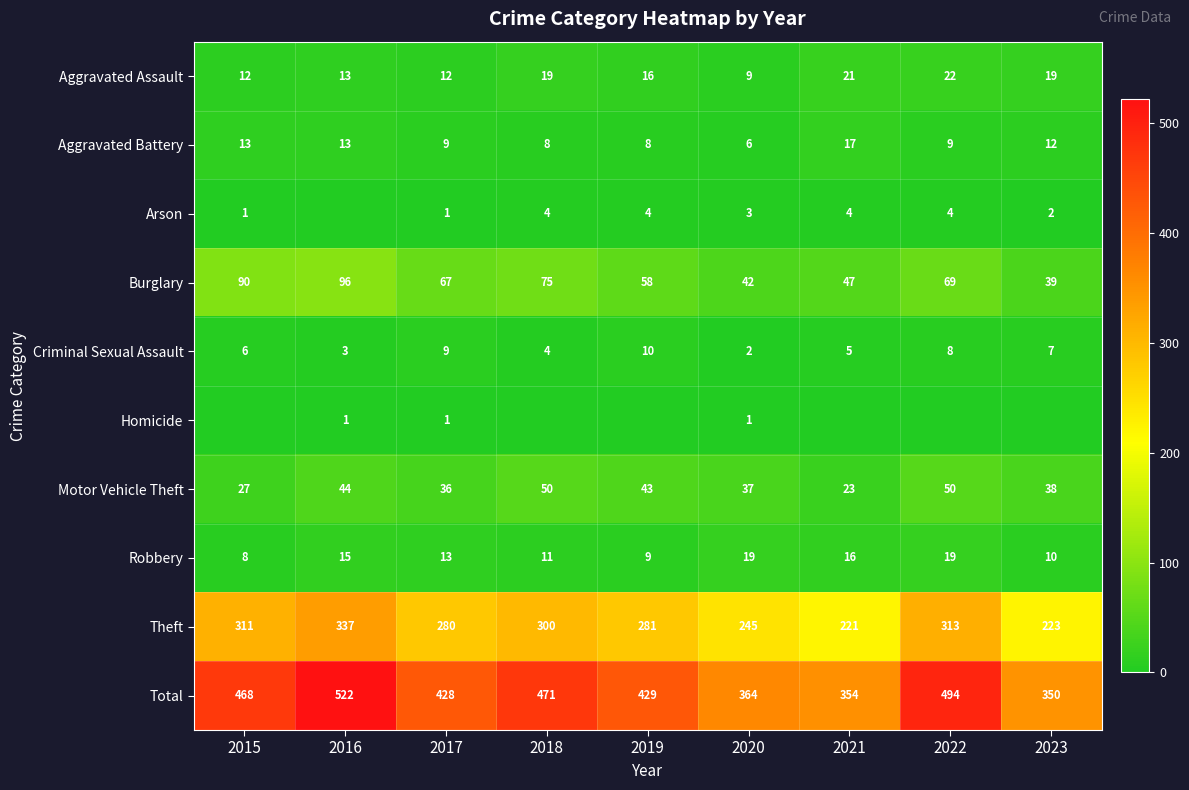

The Burglary series shows 96 at 2016. True or false?

True